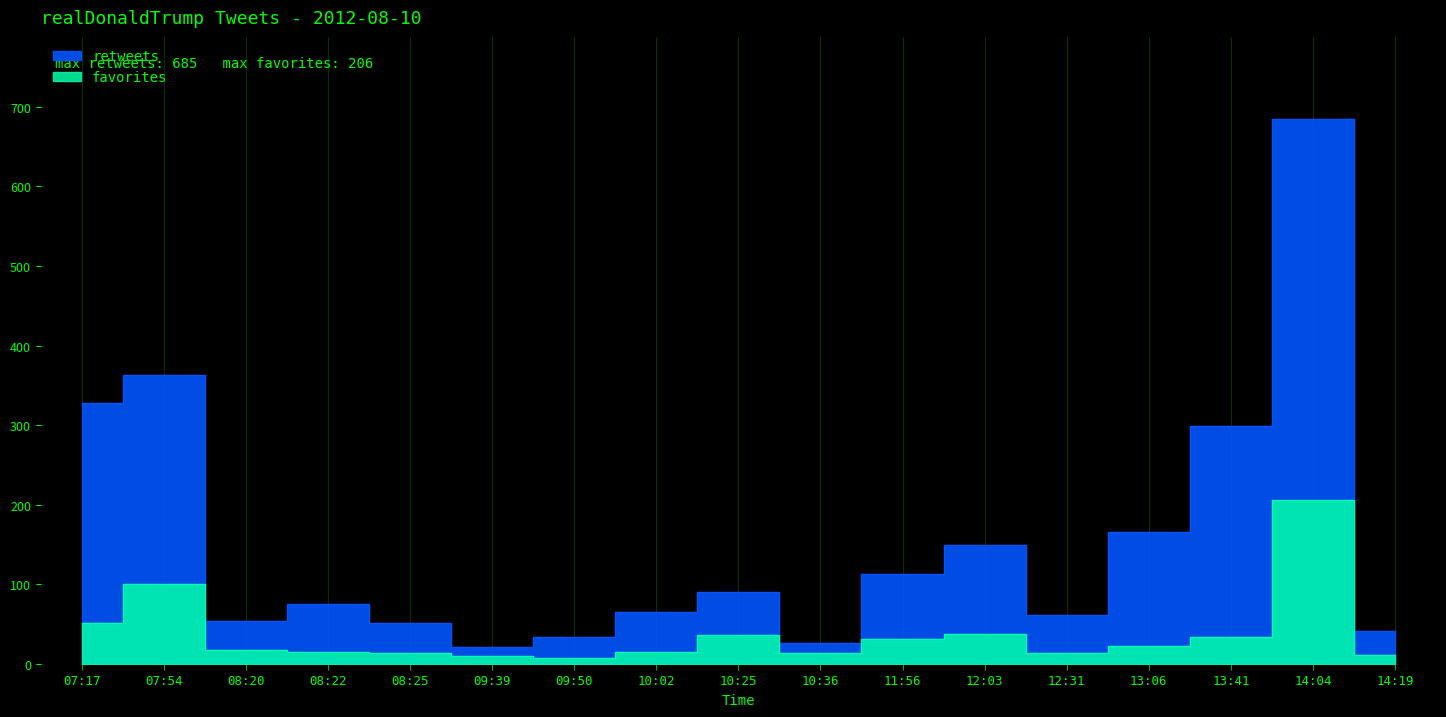

How many interior local valleys does the favorites series have?

3